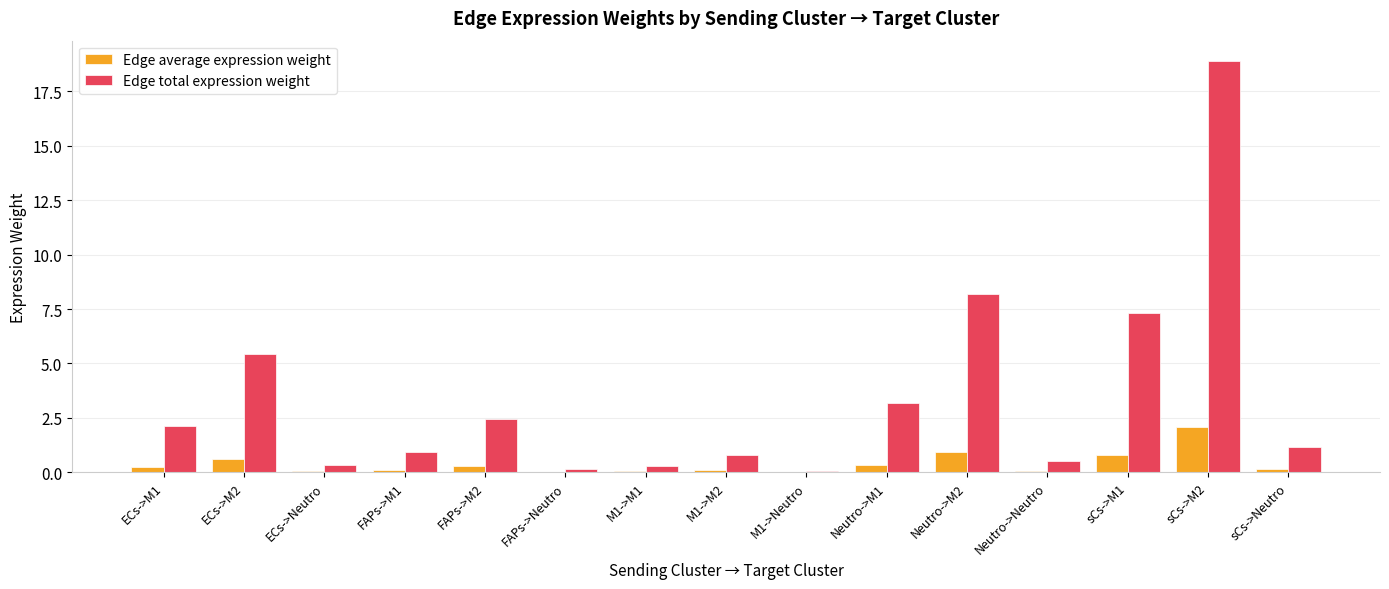

What is the sum of all Edge total expression weight values?

51.8